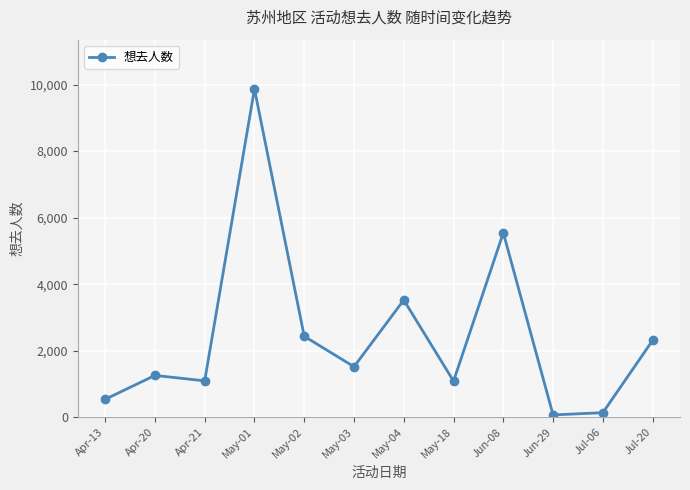

Does the chart have visible grid lines?

Yes